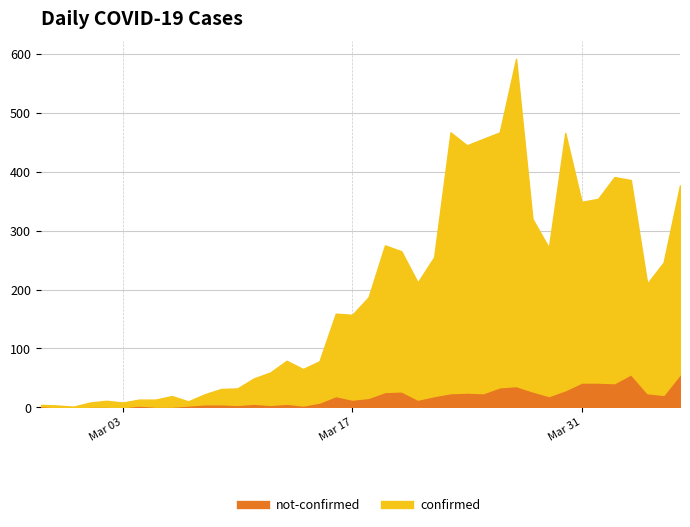

Where is not-confirmed nearest to the value 28?

2020-03-20